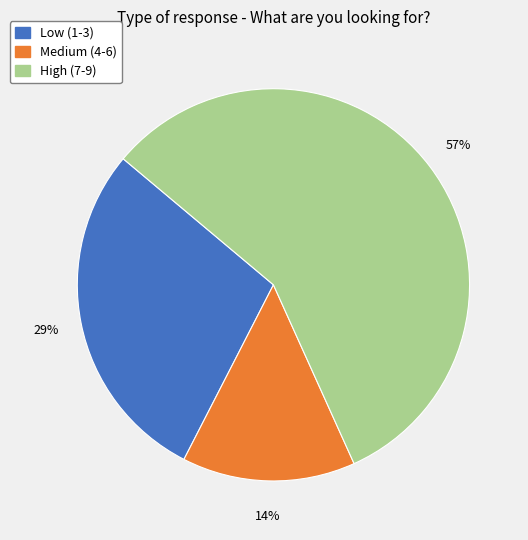

What is the ratio of the value at Low (1-3) to the value at High (7-9)?

0.5